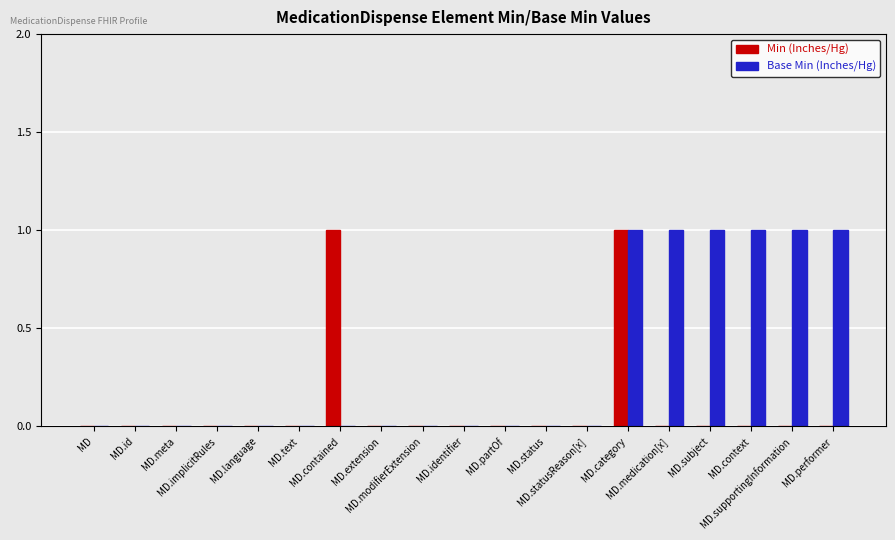

Reading left to right, extract all data points from this chart.

Min (Inches/Hg): 0	0	0	0	0	0	1	0	0	0	0	0	0	1	0	0	0	0	0
Base Min (Inches/Hg): 0	0	0	0	0	0	0	0	0	0	0	0	0	1	1	1	1	1	1